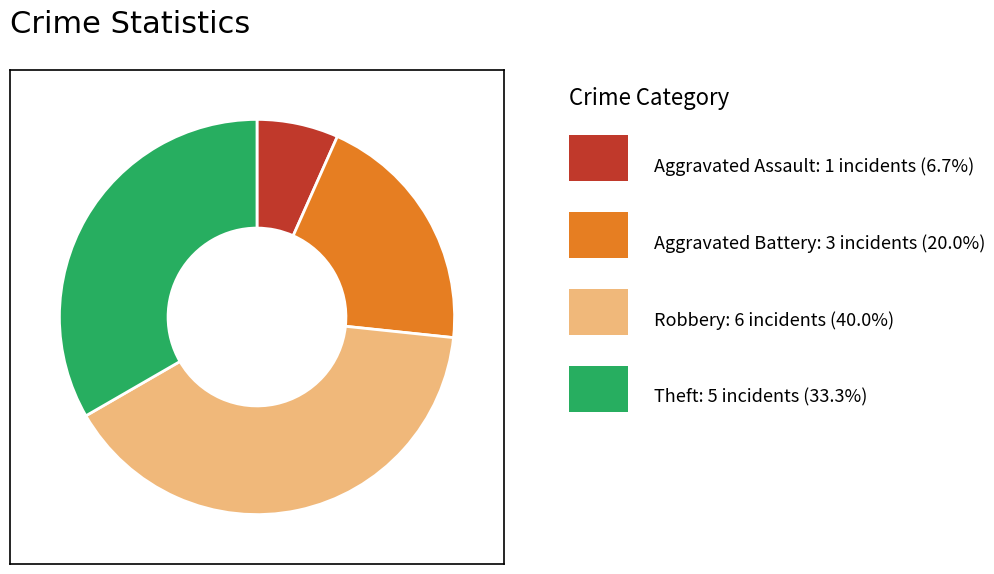

Is there a majority slice in this chart?

No